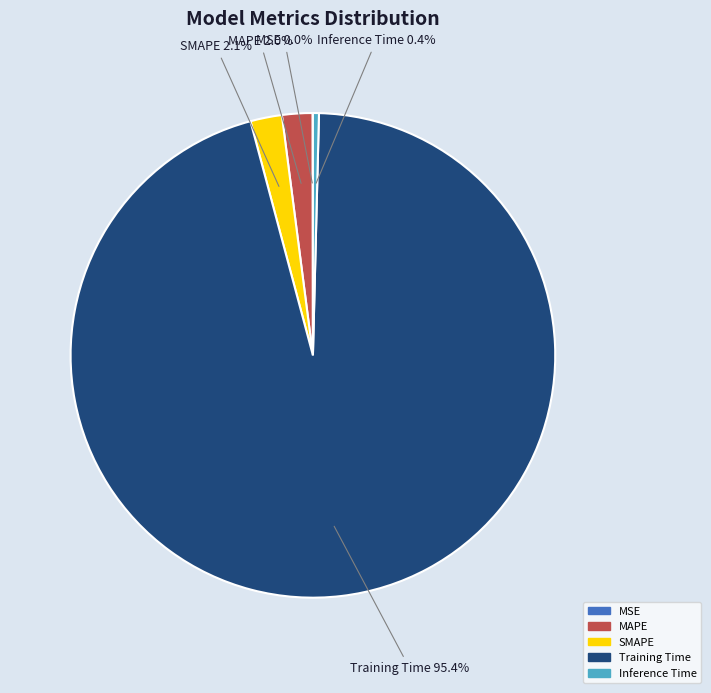

What is the majority slice?

Training Time